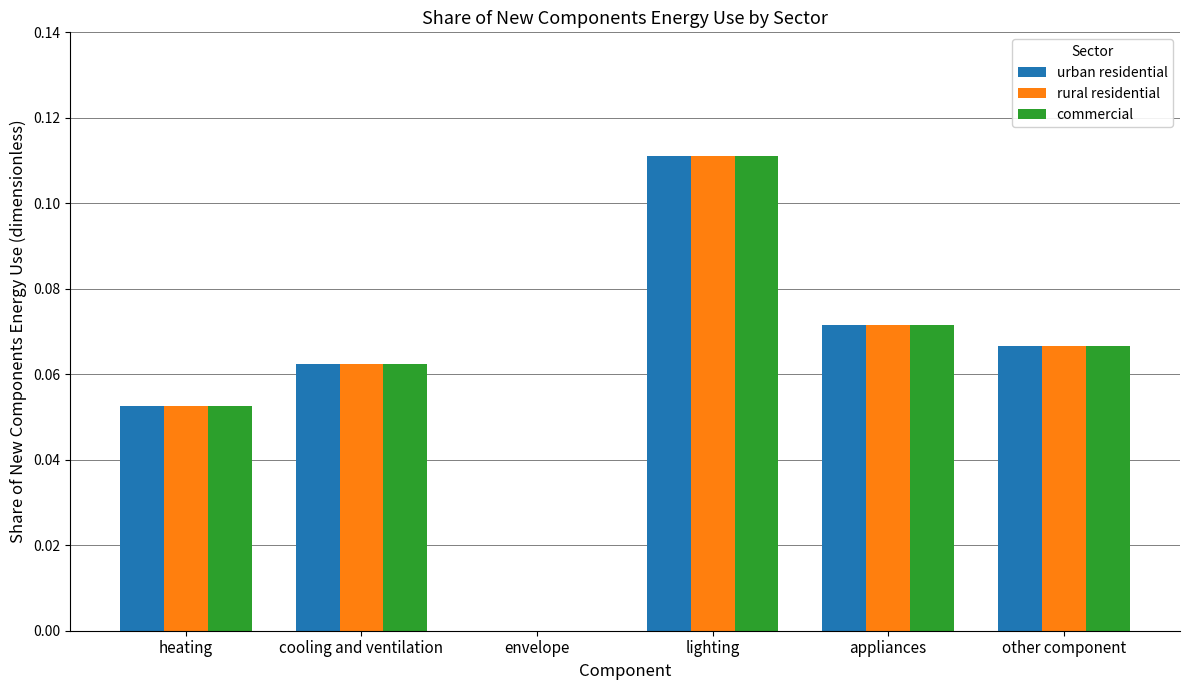

Are the bars grouped side by side (vs. stacked)?

Yes